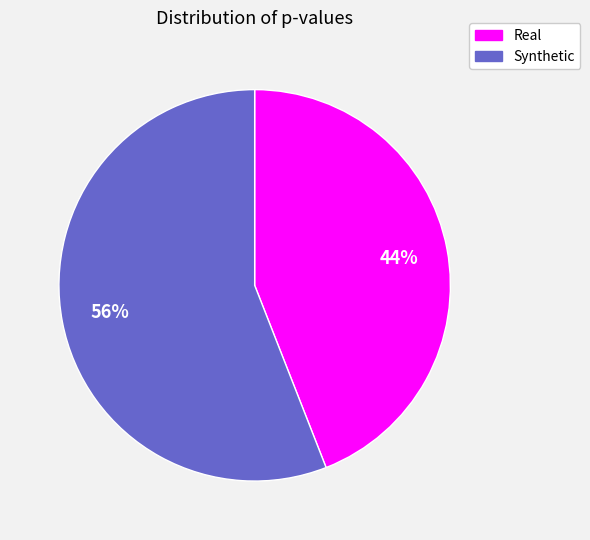

To the nearest percent, what is the average slice percentage?

50%